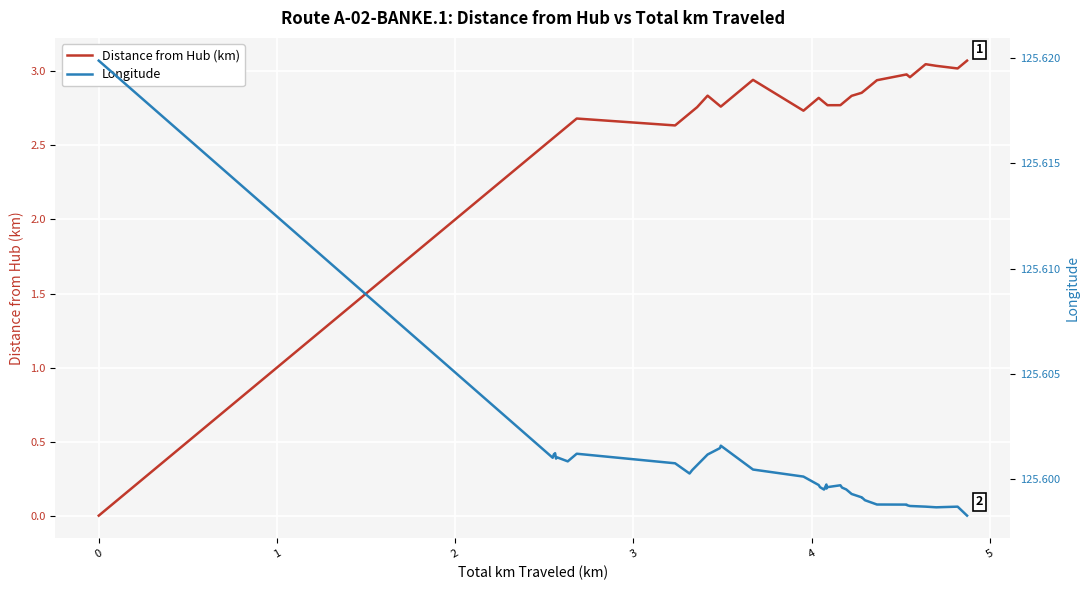

What is the maximum value for Distance from Hub (km)?

3.1